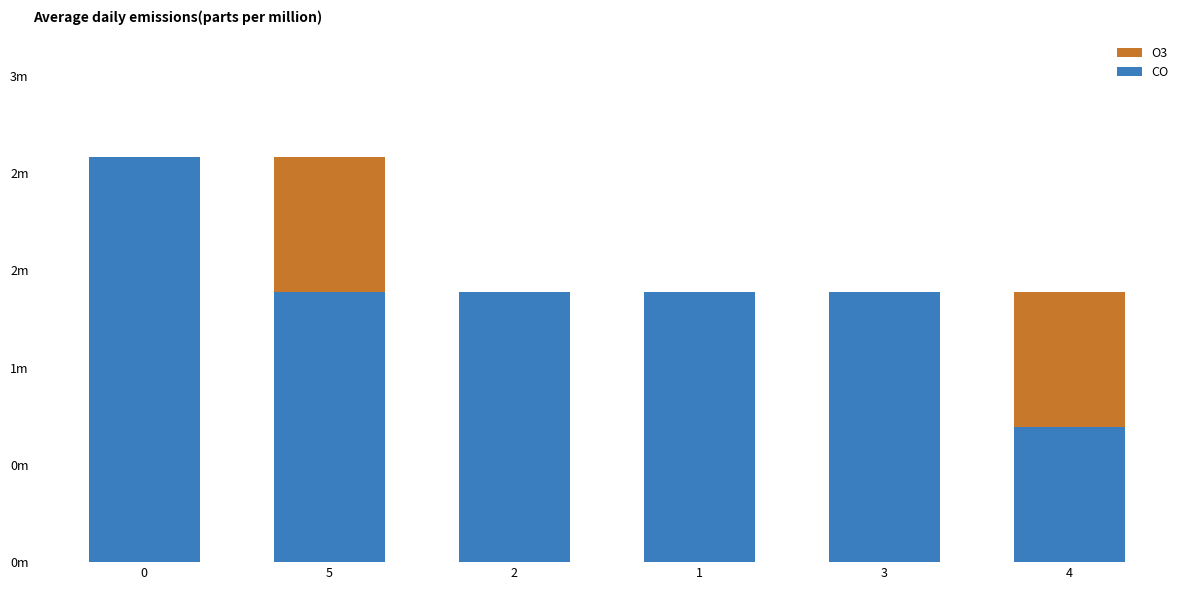

Which series has the largest total across all categories?

CO